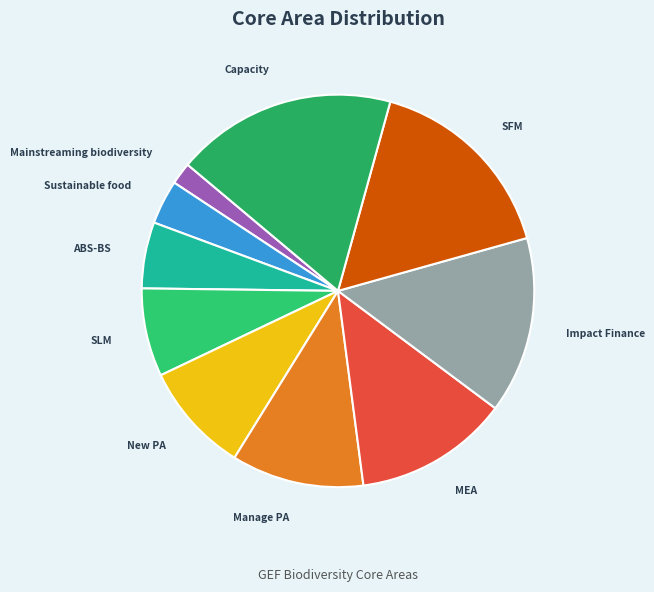

Which slice is the smallest?

Mainstreaming biodiversity